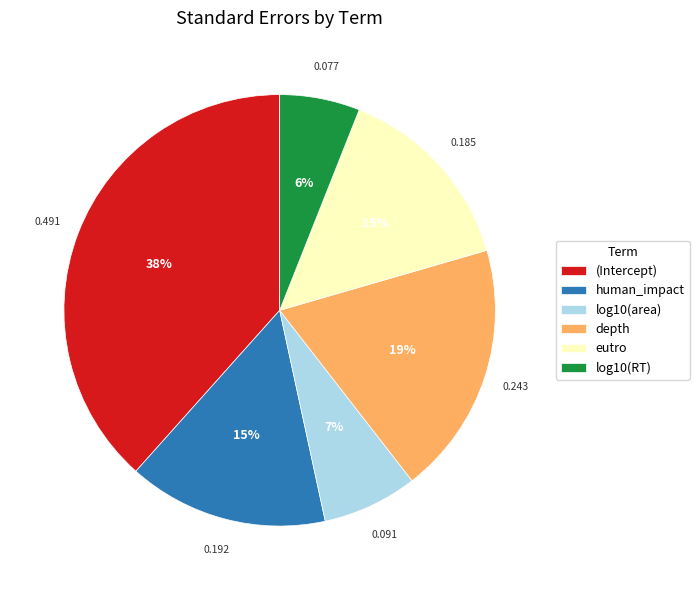

Between log10(area) and human_impact, which is larger?

human_impact